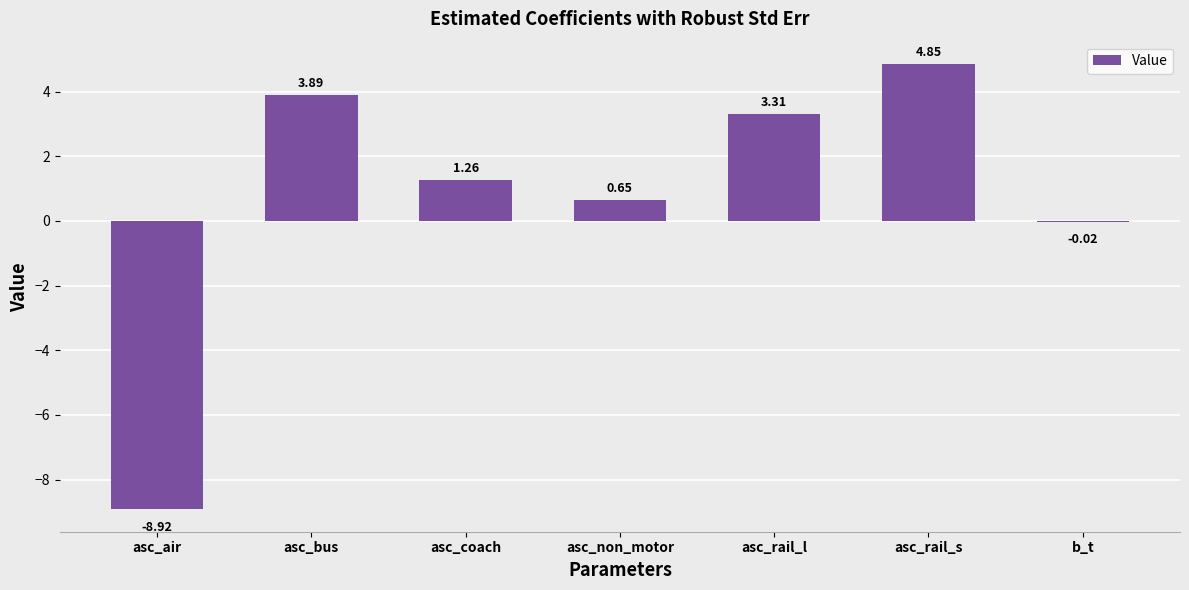

Where does the data first go above 1?

asc_bus